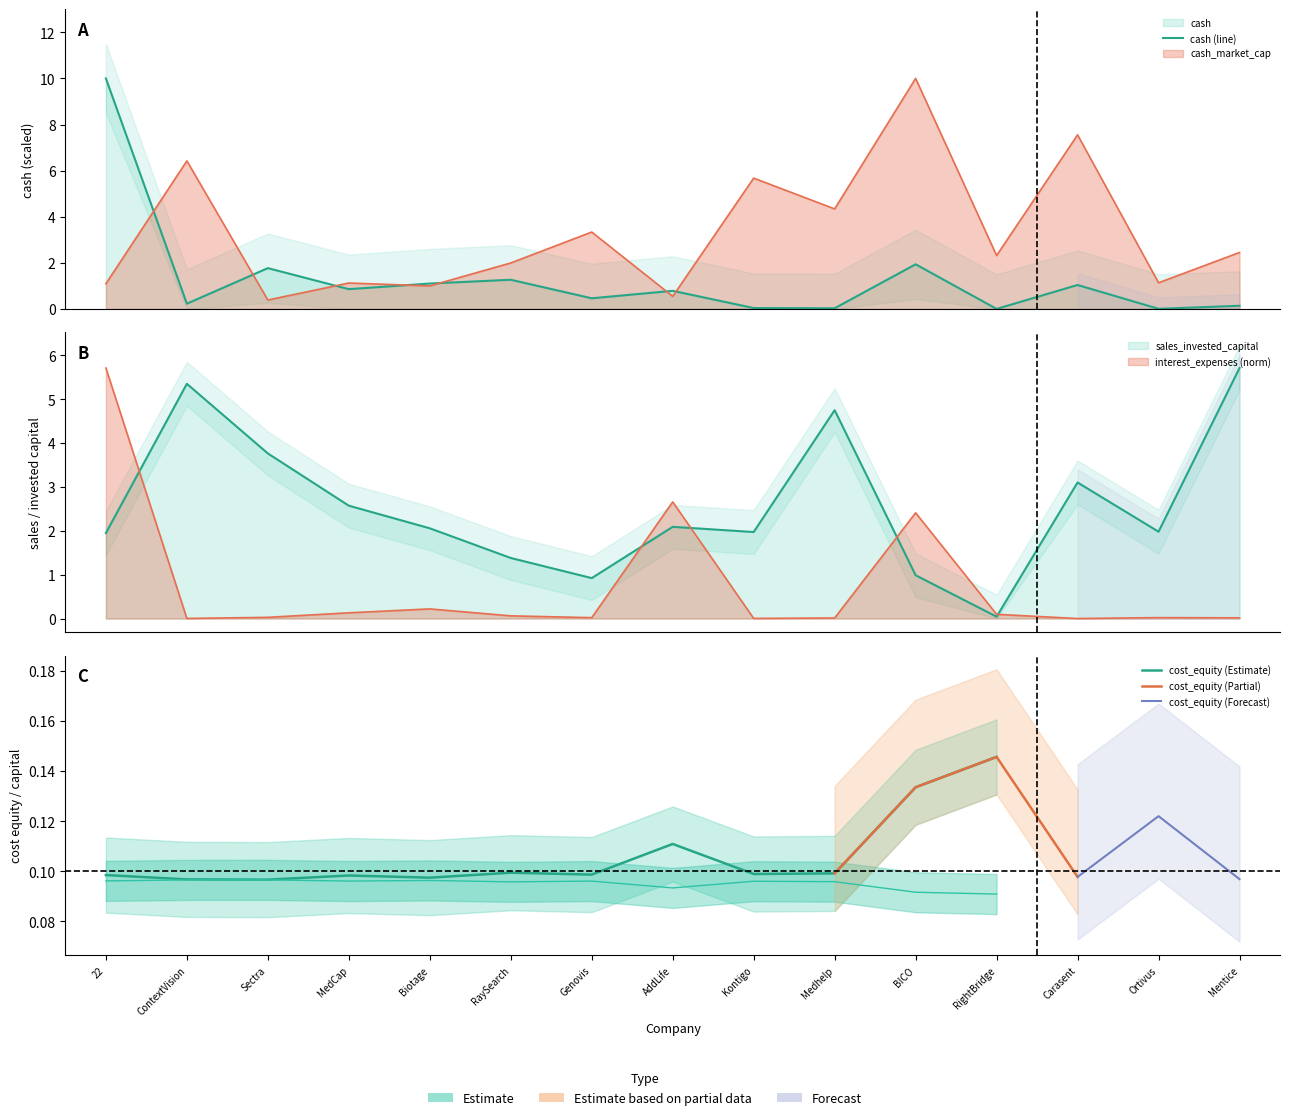

Where is the first local minimum for cash?

ContextVision